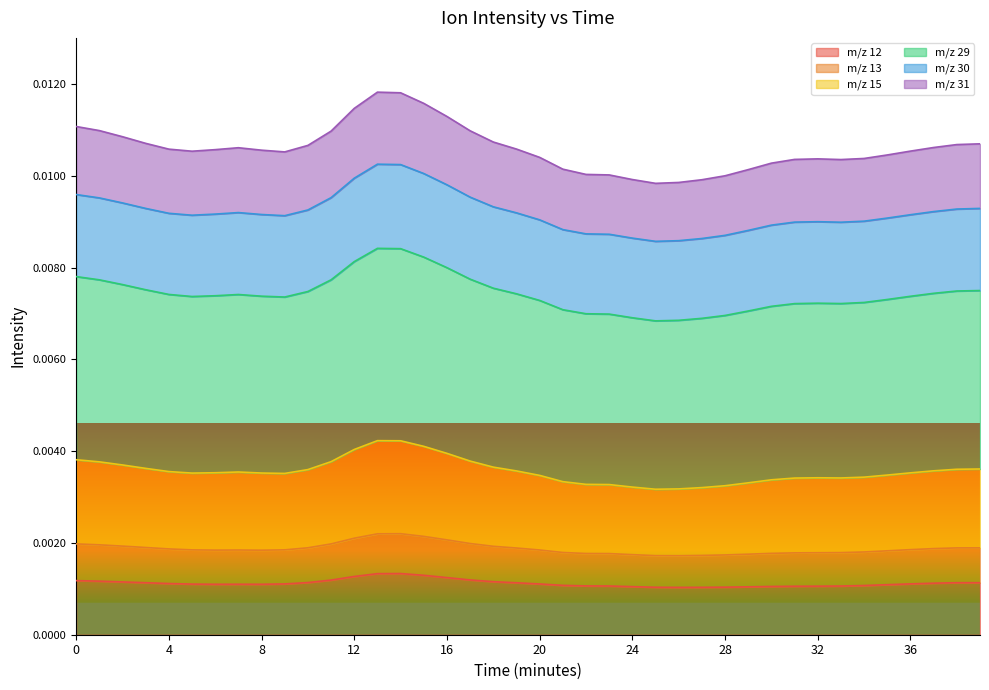

True or false: m/z 12 and m/z 31 cross at least once.

False